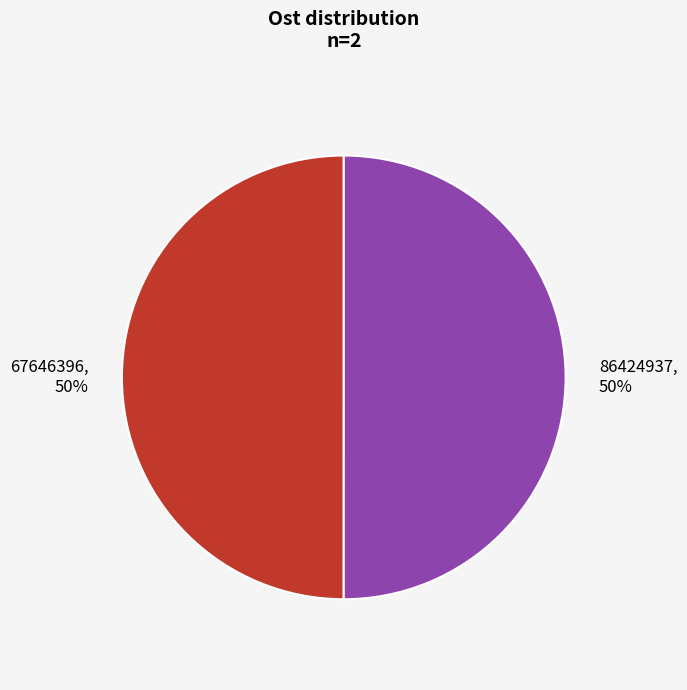

What is the ratio of the value at 67646396 to the value at 86424937?

1.0